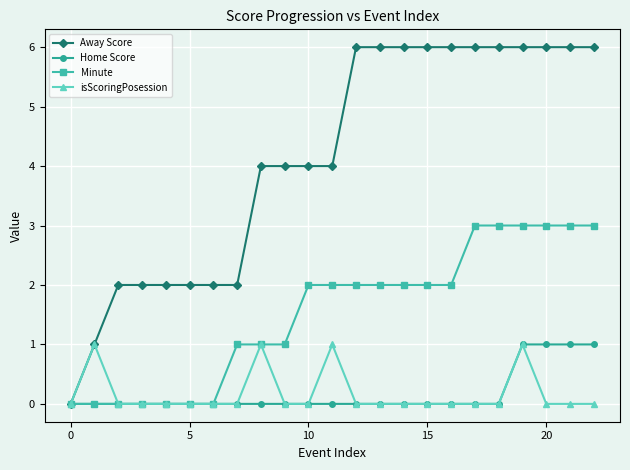

What are all the series names shown in the legend?

Away Score, Home Score, Minute, isScoringPosession